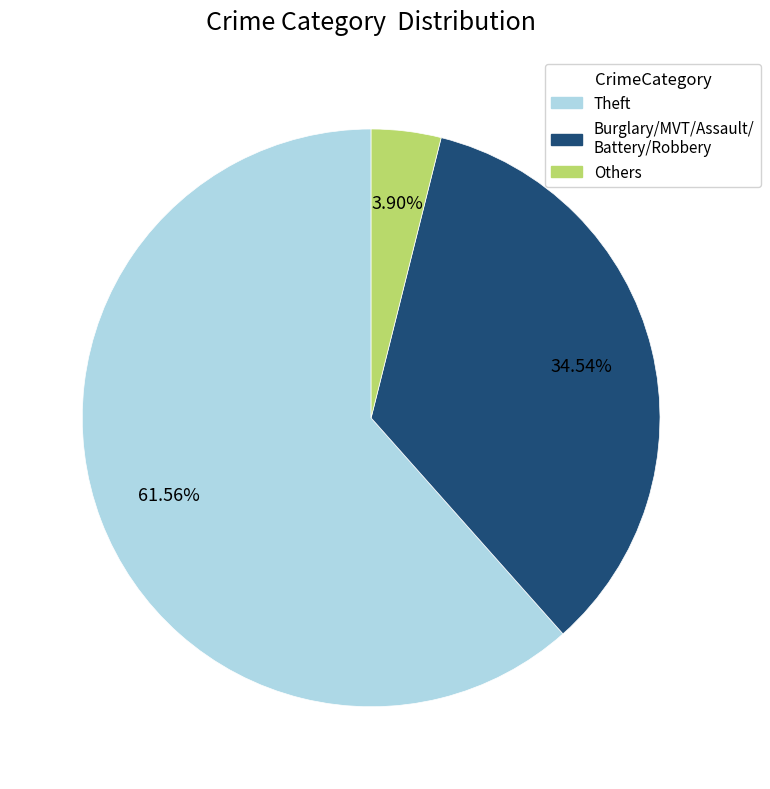

Does any single category account for the majority?

Yes